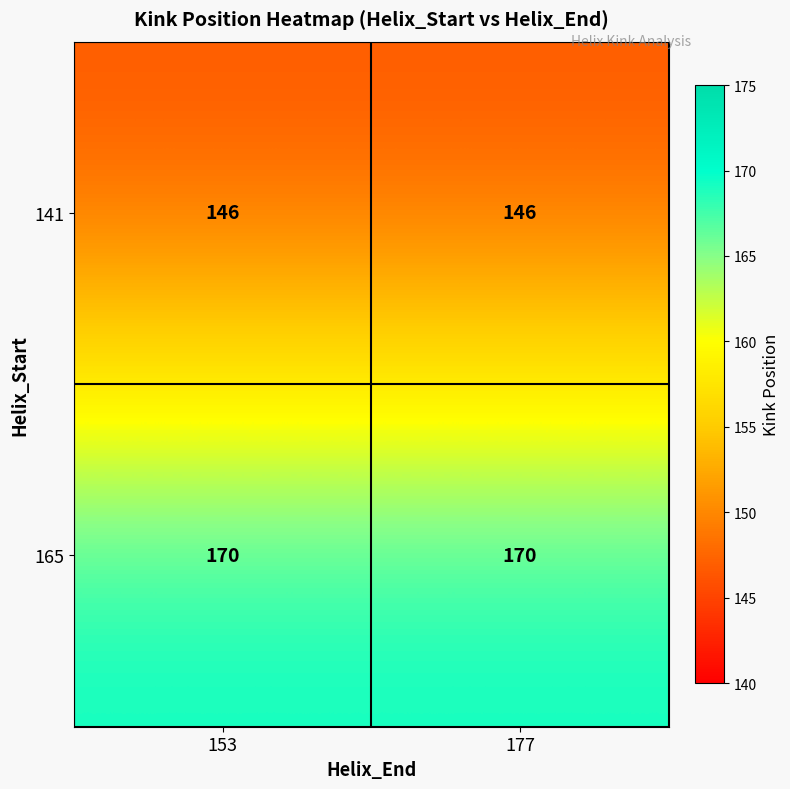

Reading right to left, what are all the values shown in this chart?

141: 146	146
165: 170	170